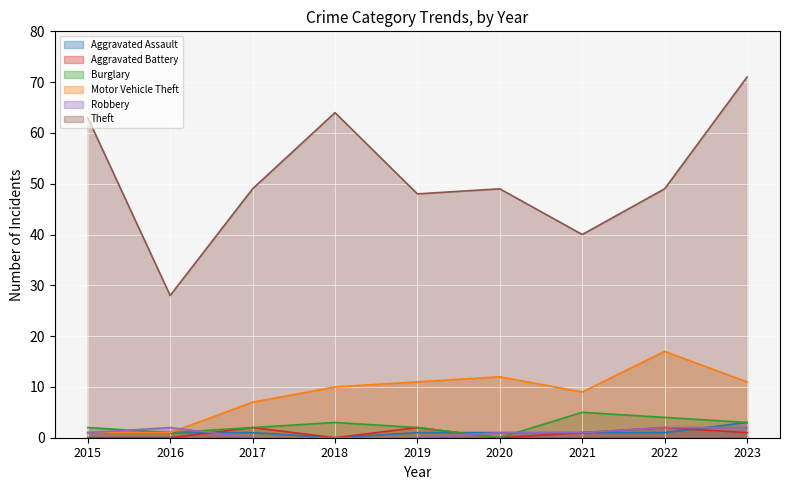

Count the number of data series in this chart.

6